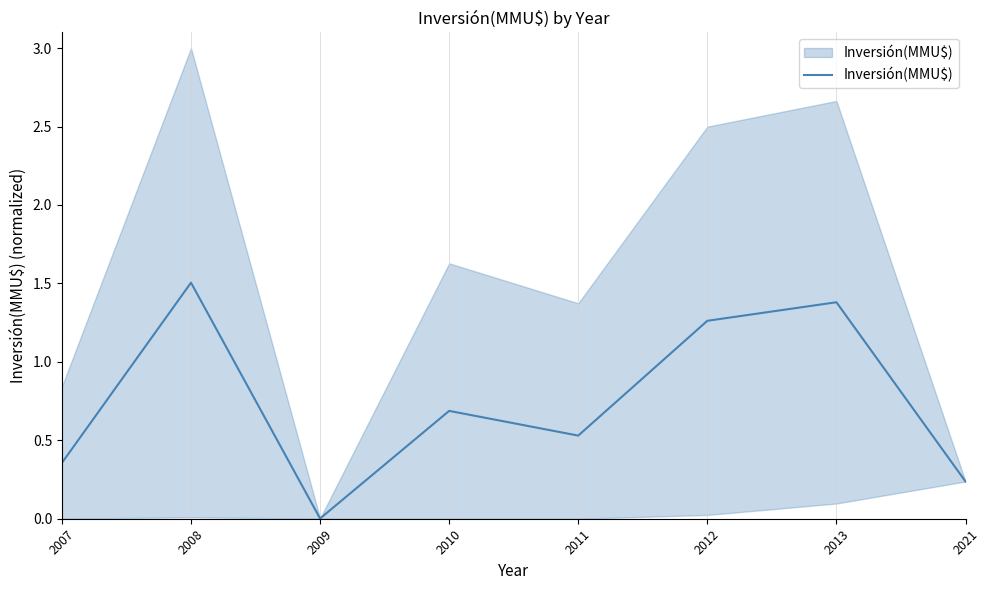

How many distinct data groups are displayed?

1